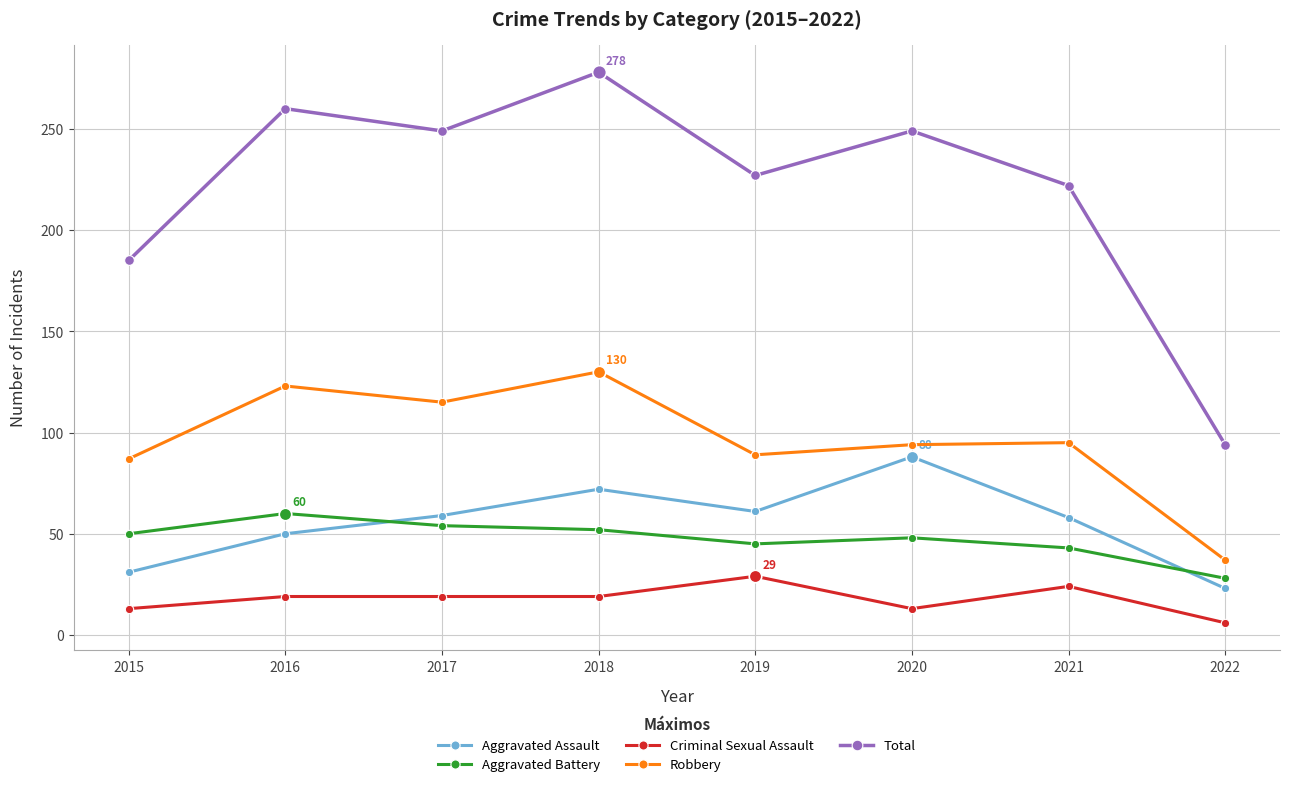

What is the total value across all series at 2018?

551